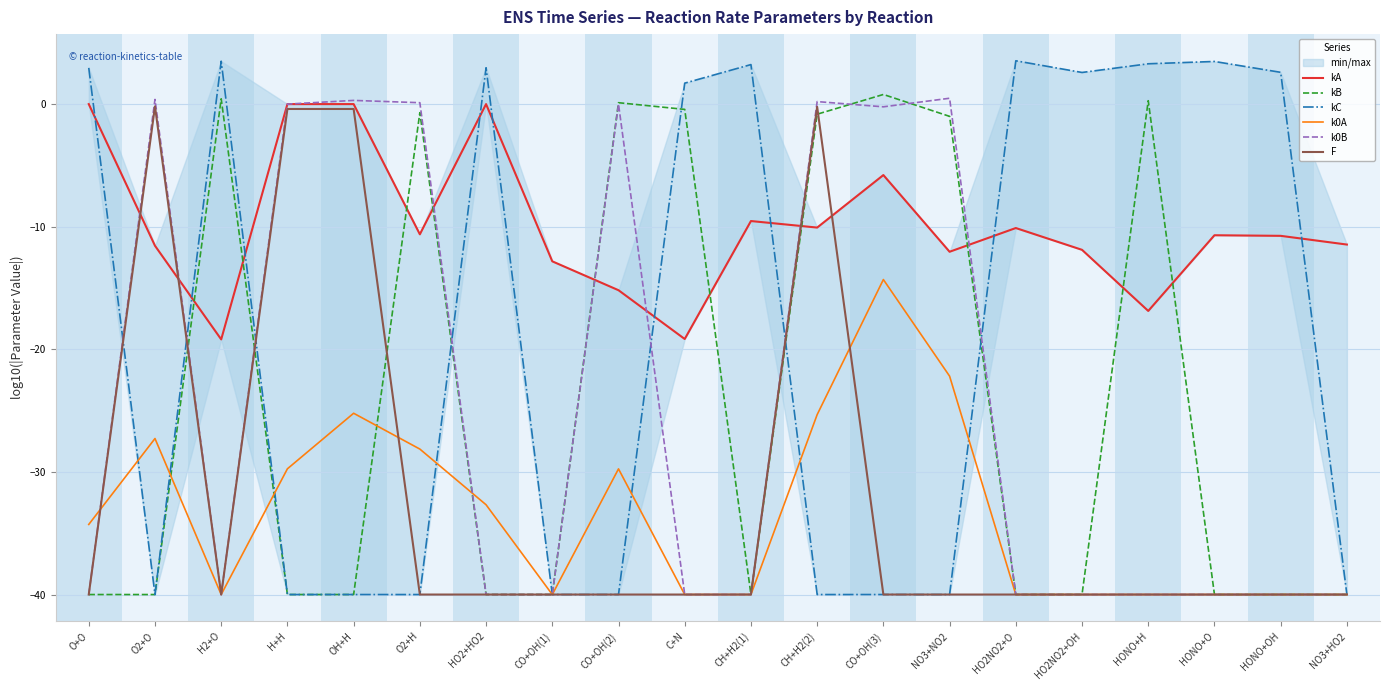

Which series ends up on top after the final intersection of k0B and kB?

k0B